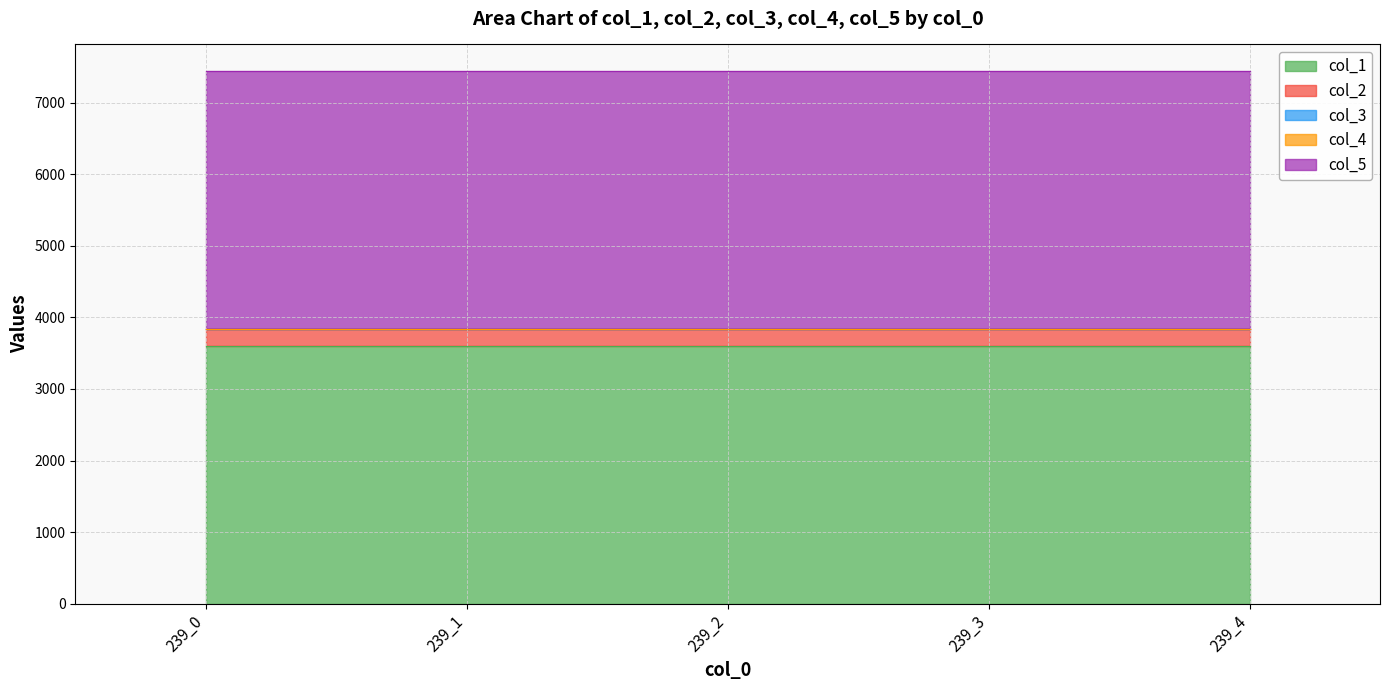

True or false: col_1 and col_3 cross at least once.

False